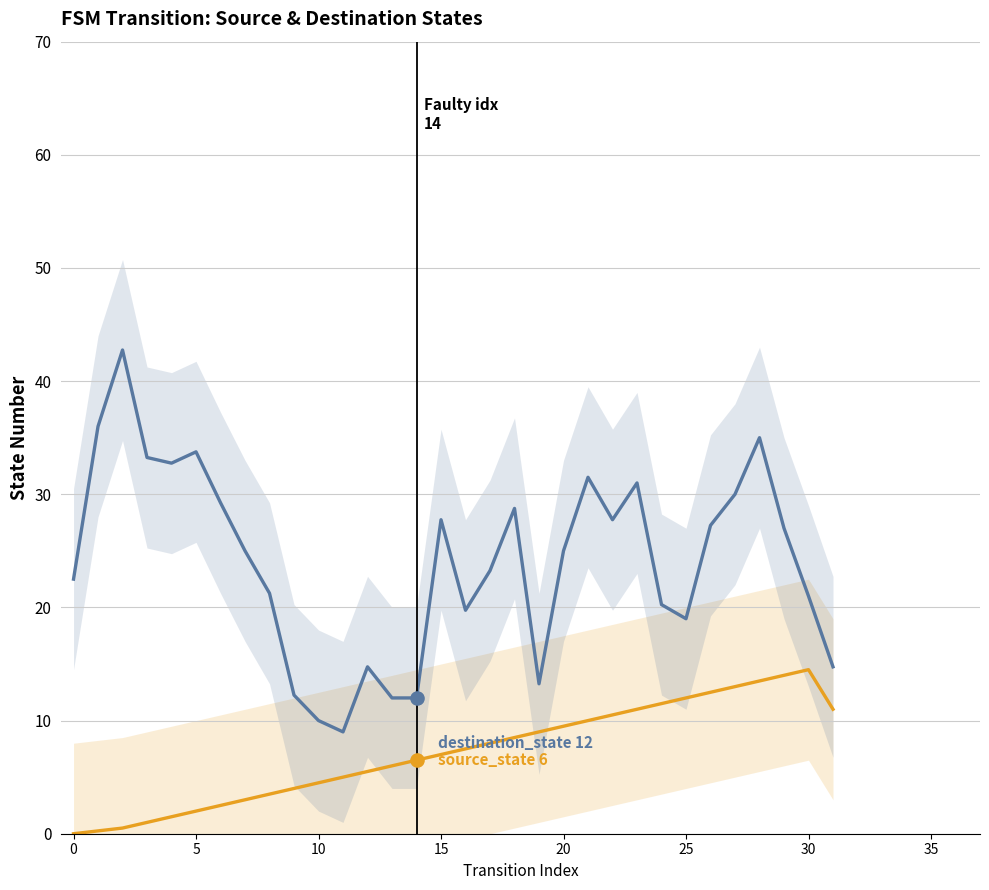

What are all the series names shown in the legend?

source_state, destination_state